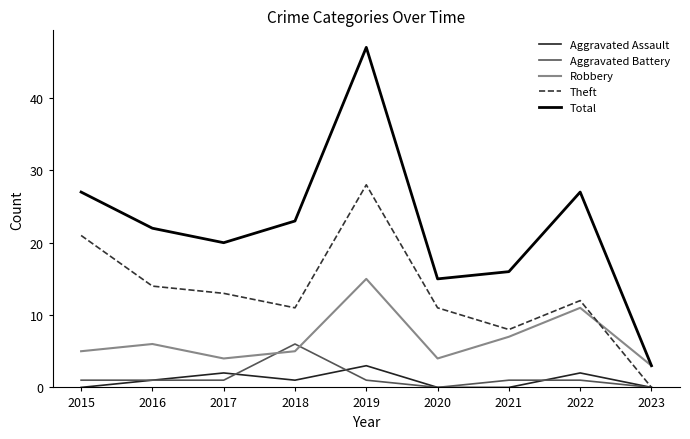

How many interior local valleys does the Theft series have?

2